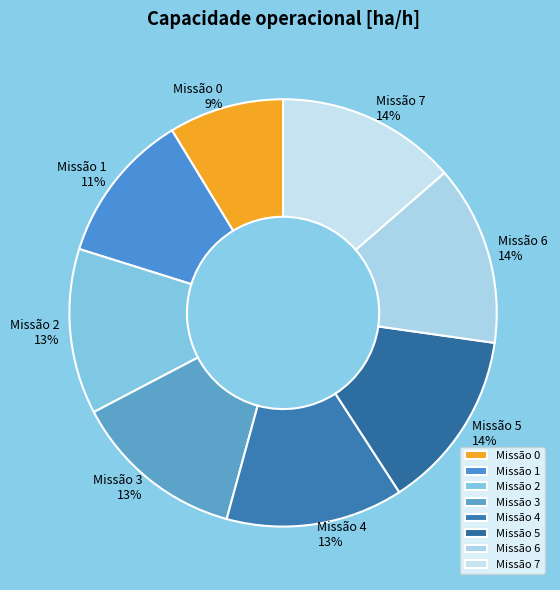

To the nearest percent, what is the difference between the largest and smallest slice percentages?

5%